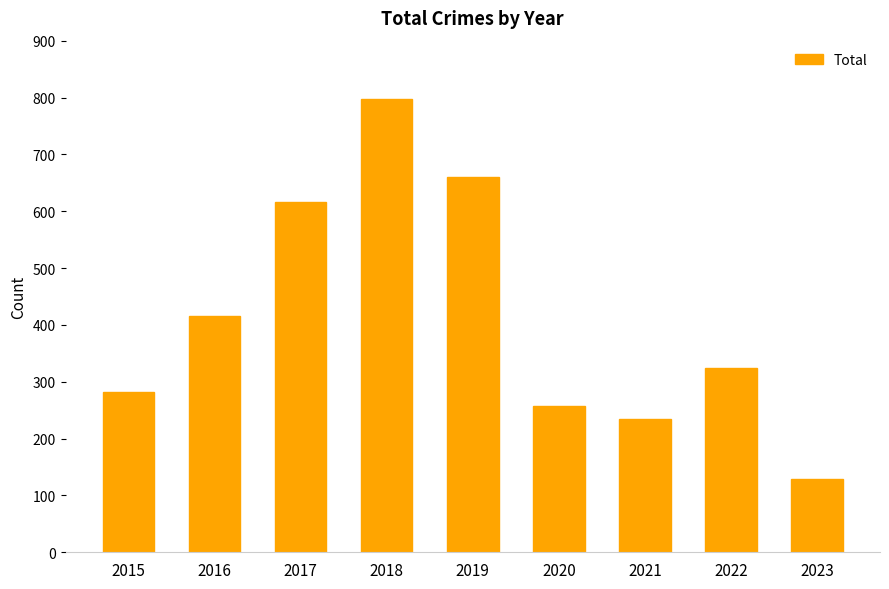

What is the sum of the values at 2023 and 2017?

746